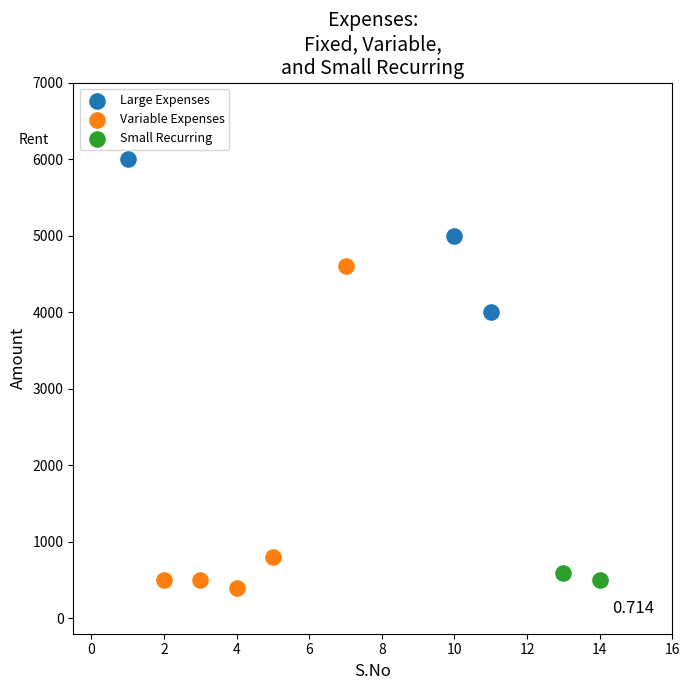

What are all the series names shown in the legend?

Large Expenses, Variable Expenses, Small Recurring